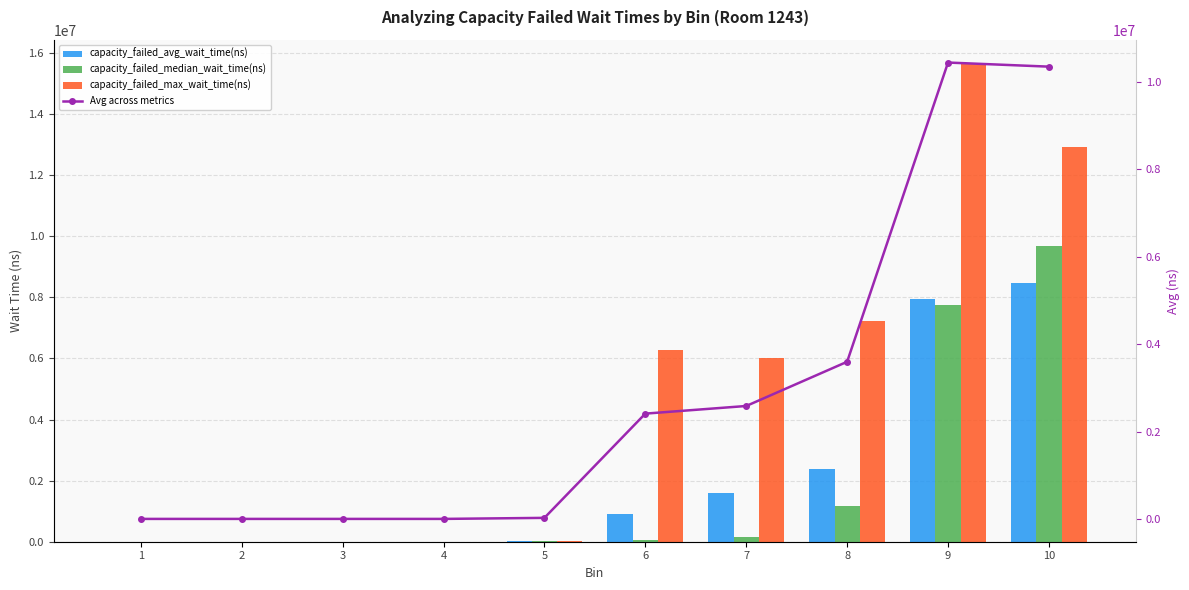

Where does the capacity_failed_max_wait_time(ns) series first go above 6018100?

6